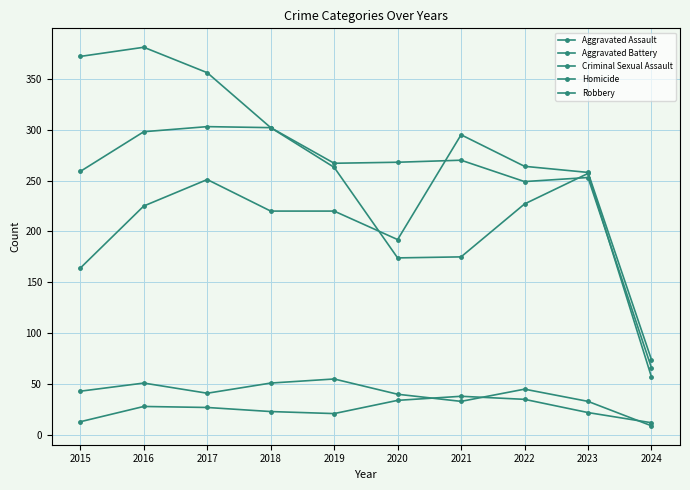

True or false: Aggravated Battery has a value of 298 at 2016.

True